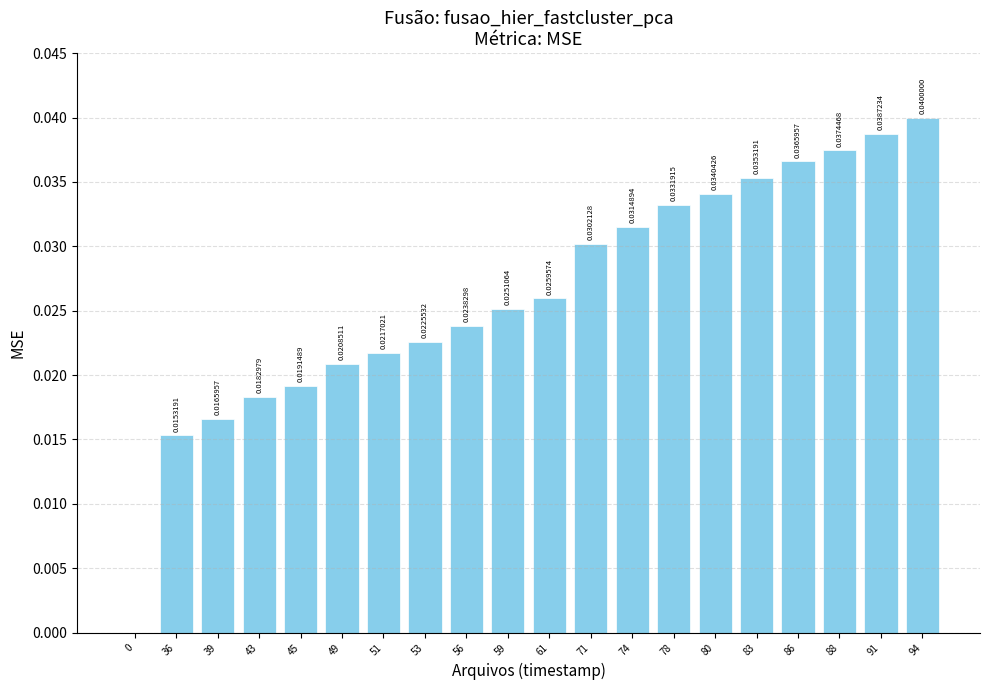

Between 94 and 39, which is larger?

94